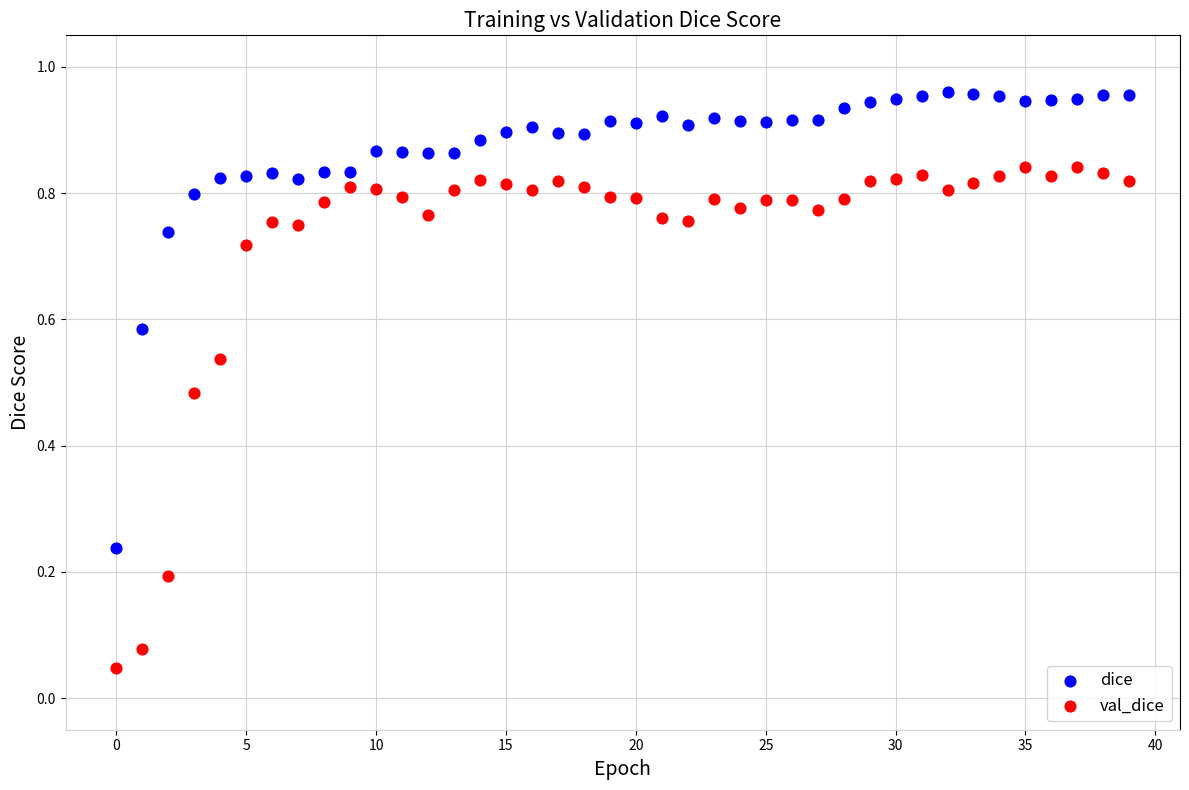

Which series contains the highest Y value?

dice